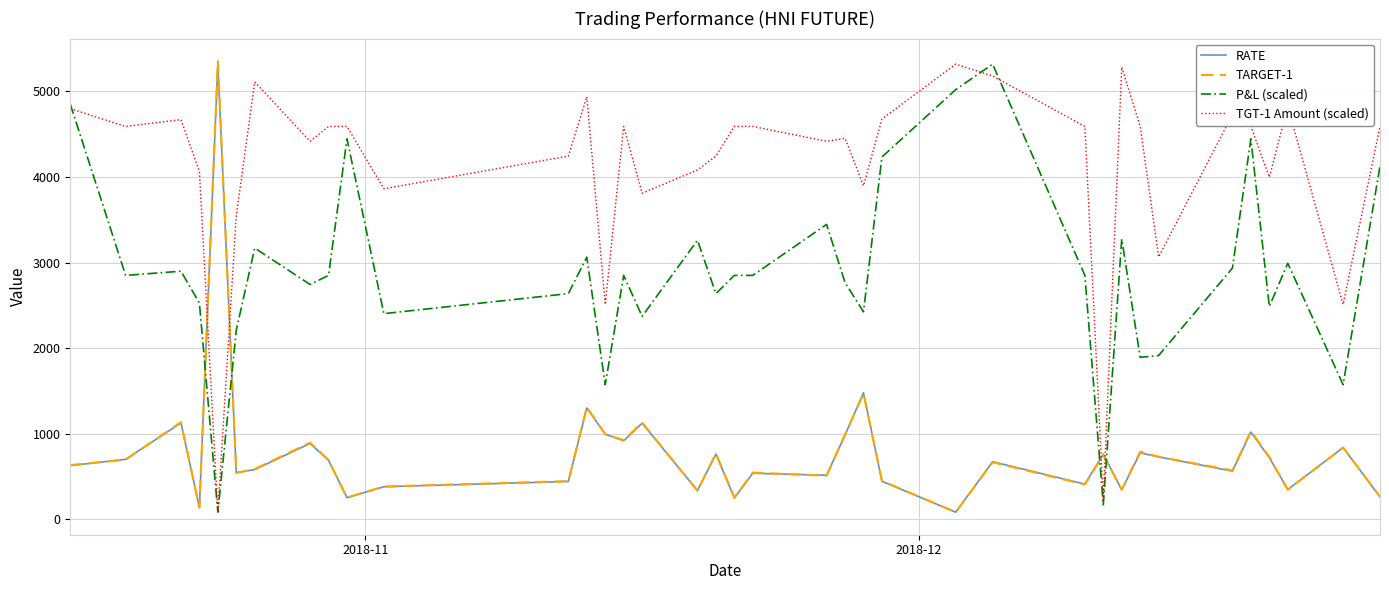

What is the maximum value for TGT-1 Amount (scaled)?

5320.0